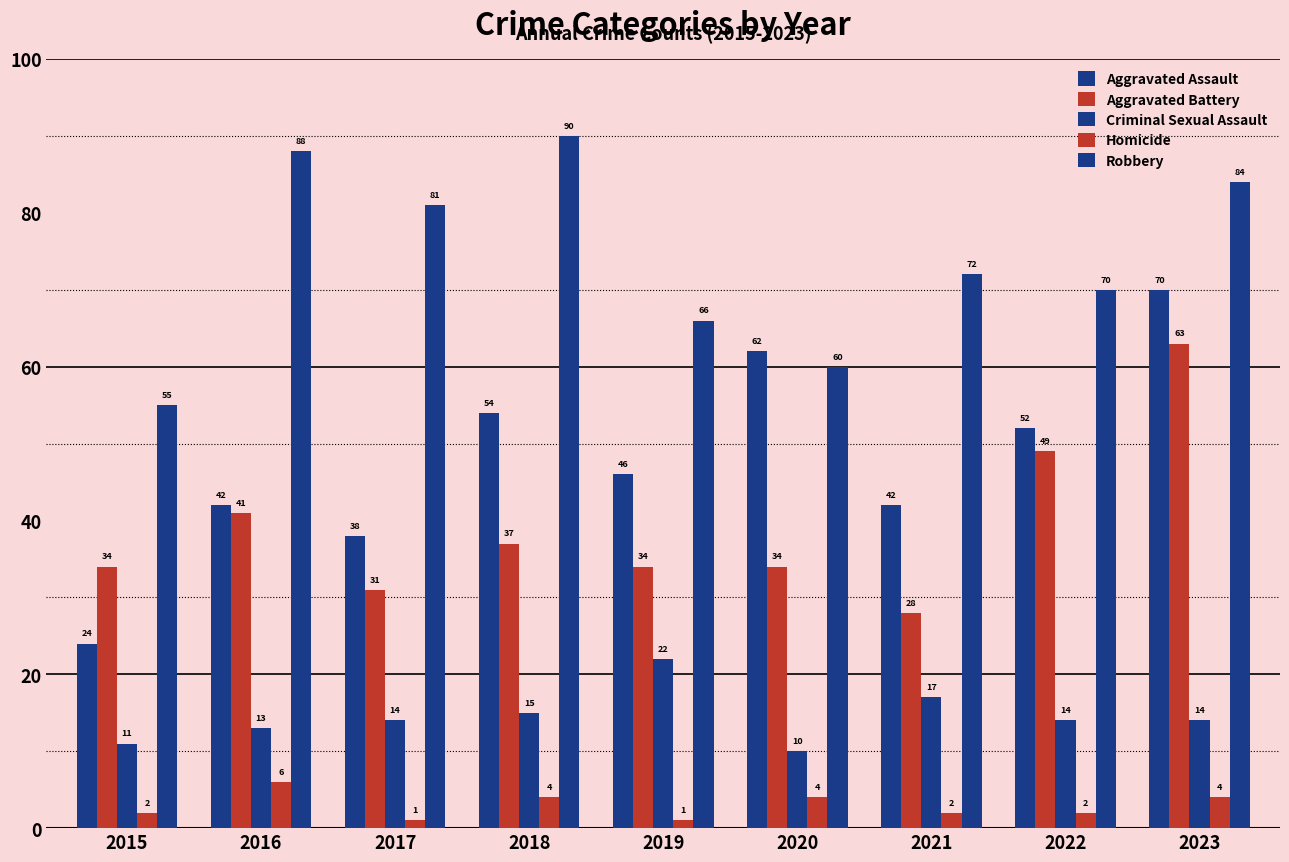

How many series are shown in this chart?

5